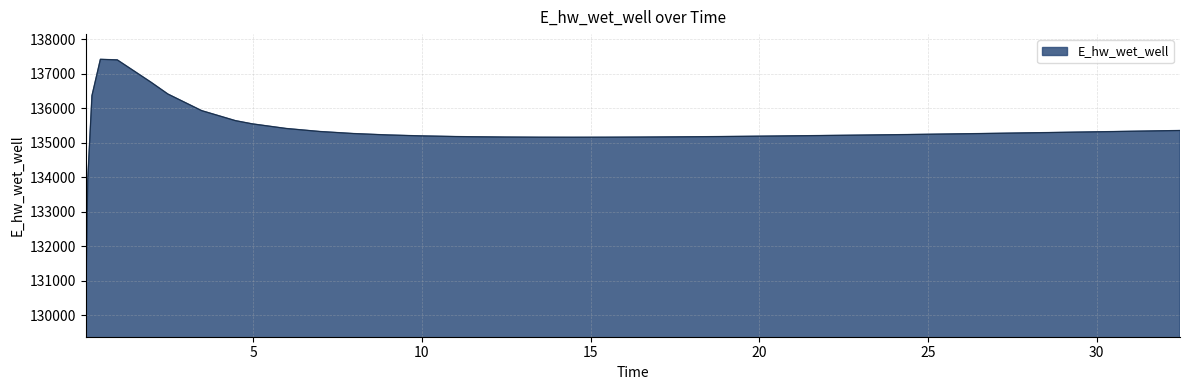

What is the difference between the maximum and minimum values?

7307.7